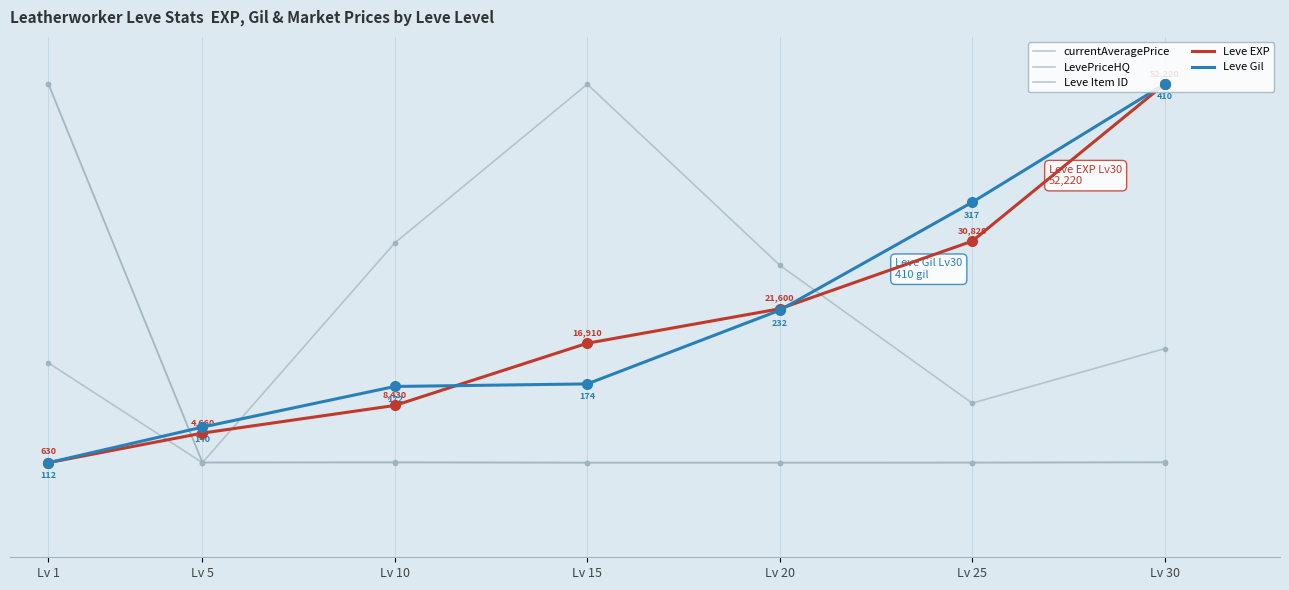

Does the chart display data point markers on the line(s)?

No